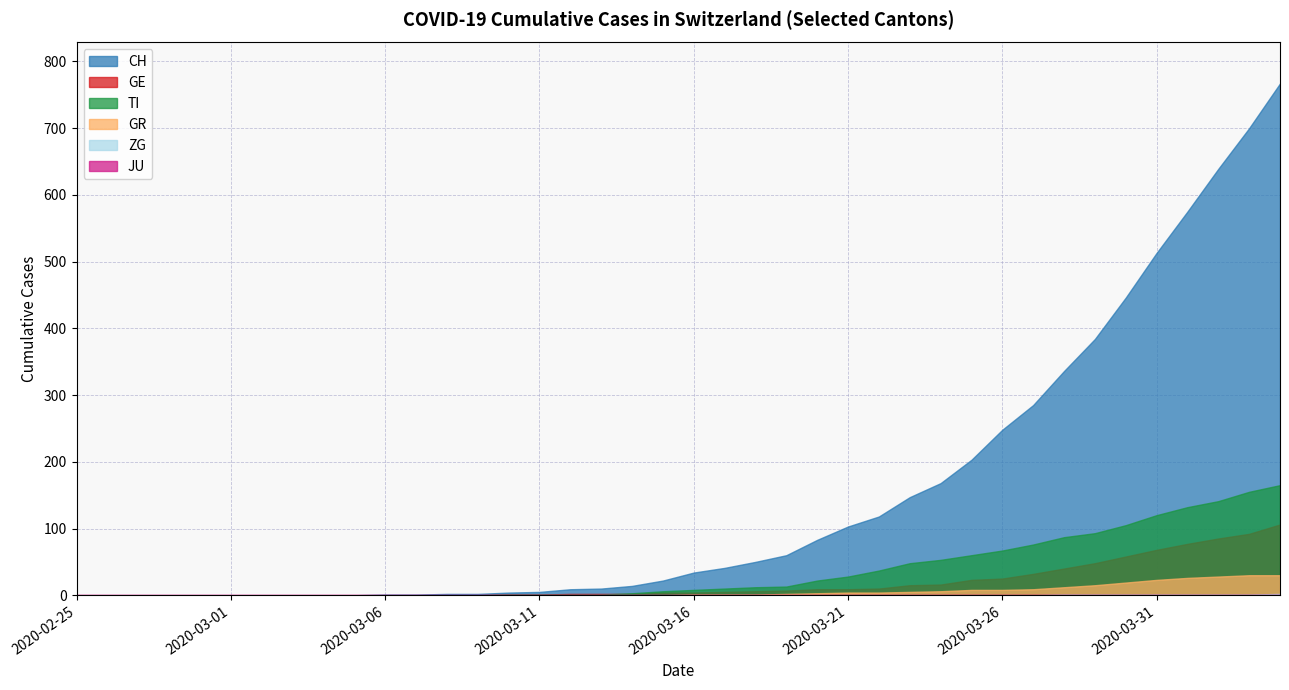

True or false: GE and JU intersect in this chart.

False